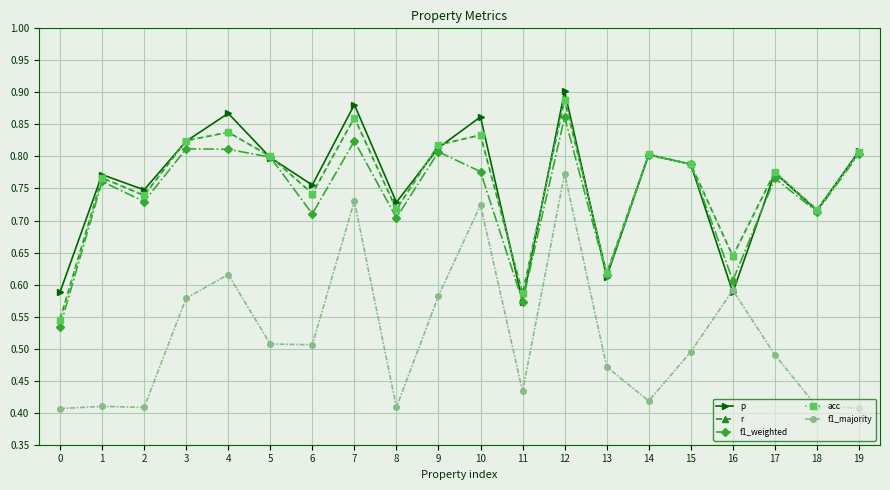

How many f1_weighted values are between 0 and 1?

20